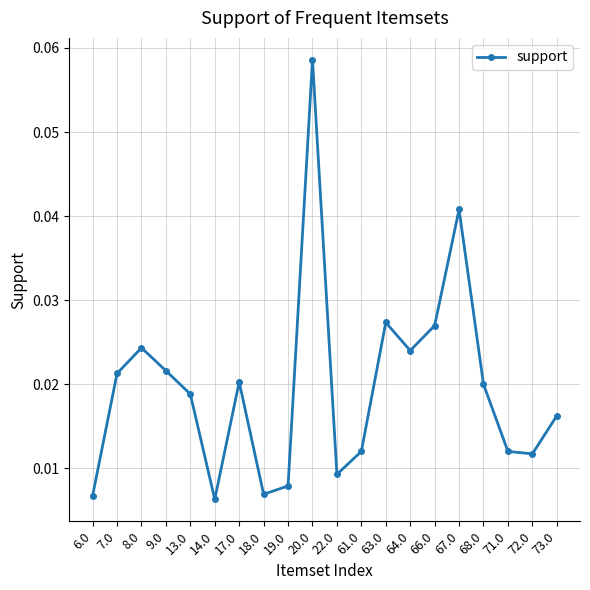

What position from the left is 17.0?

7